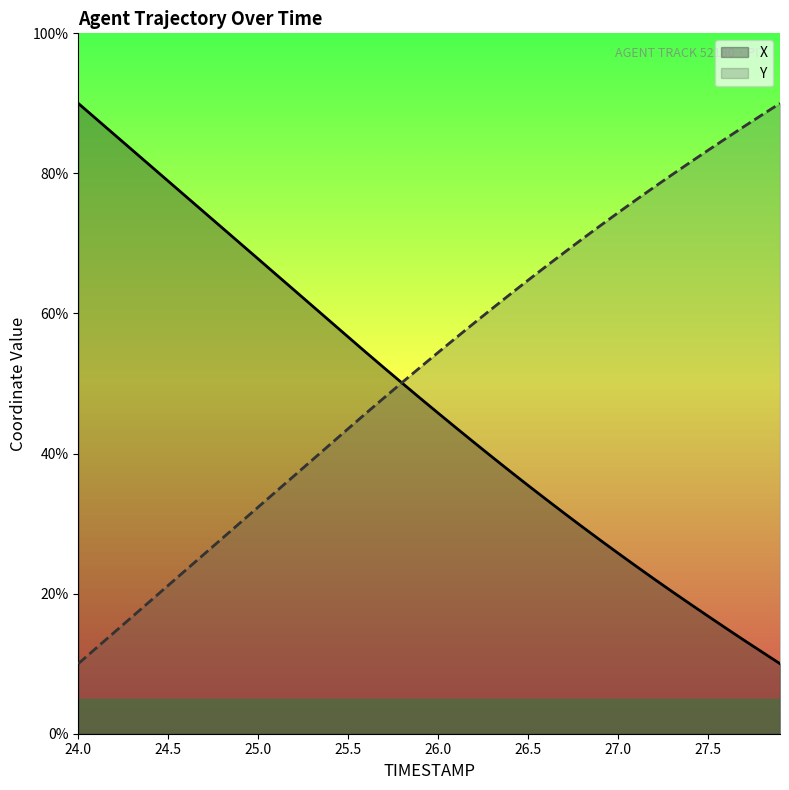

Which series has the largest total across all categories?

Y